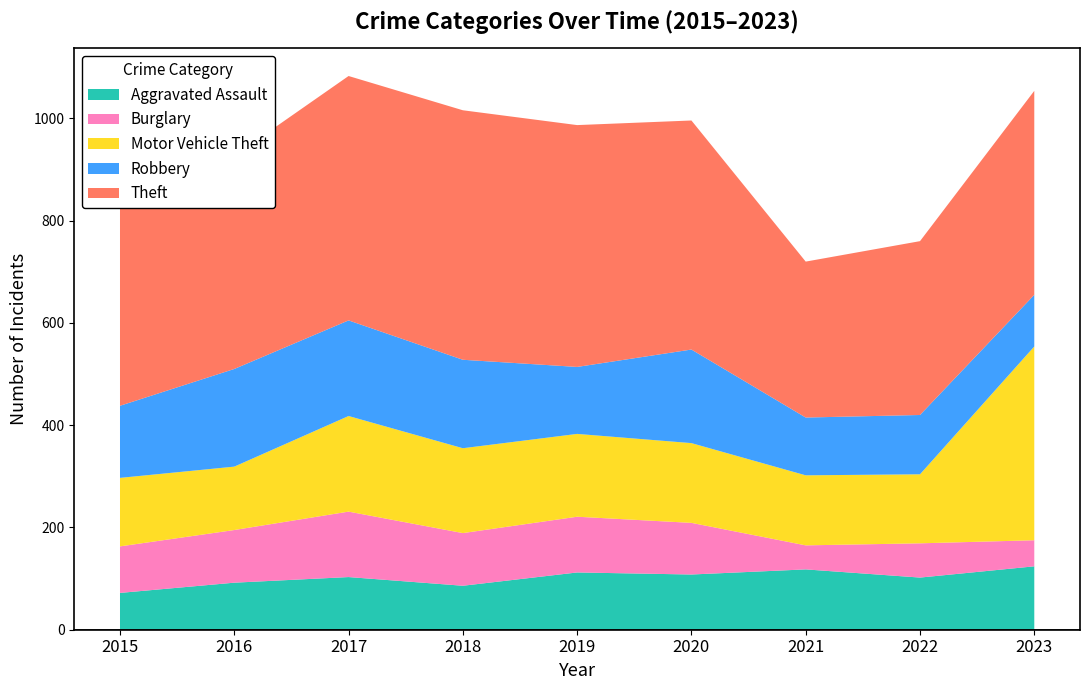

Reading left to right, what are all the values shown in this chart?

Aggravated Assault: 2015=72	2016=92	2017=103	2018=86	2019=112	2020=108	2021=118	2022=102	2023=124
Burglary: 2015=91	2016=103	2017=128	2018=103	2019=109	2020=101	2021=47	2022=67	2023=51
Motor Vehicle Theft: 2015=134	2016=124	2017=187	2018=166	2019=162	2020=156	2021=137	2022=135	2023=379
Robbery: 2015=141	2016=191	2017=187	2018=173	2019=131	2020=183	2021=113	2022=116	2023=101
Theft: 2015=456	2016=417	2017=478	2018=488	2019=473	2020=448	2021=305	2022=340	2023=399